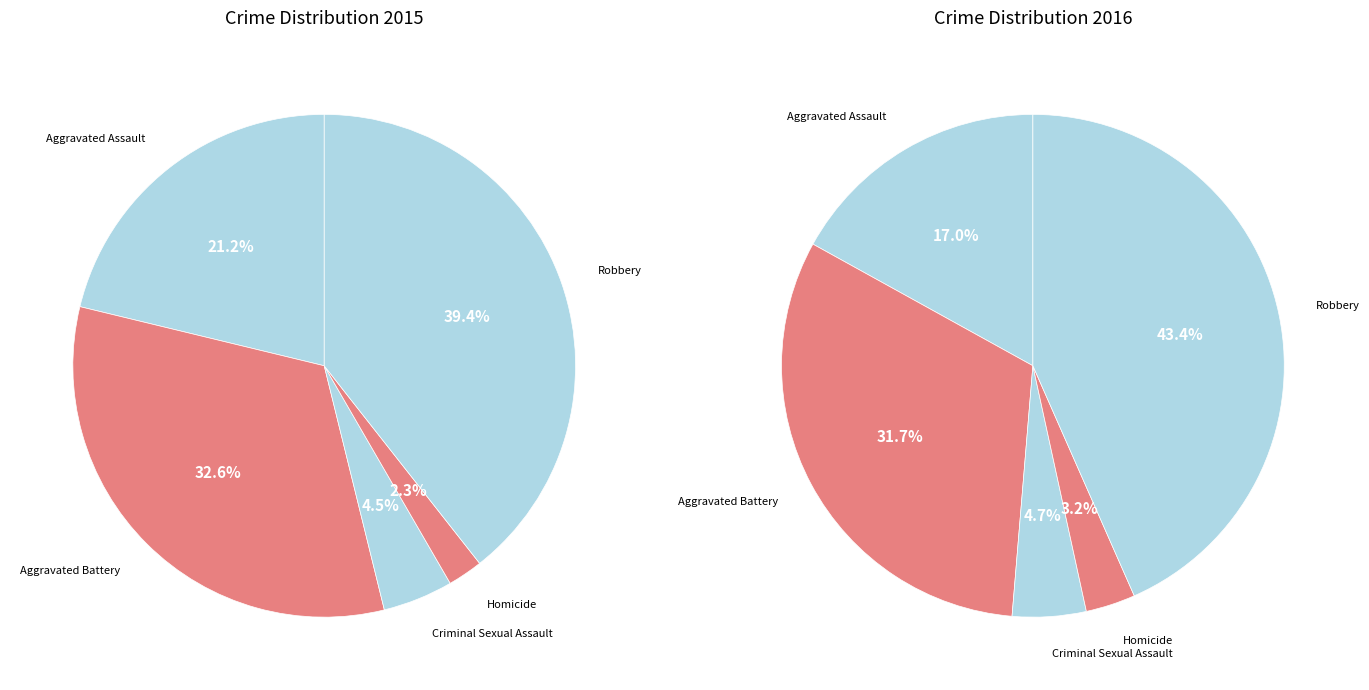

Is Aggravated Assault the majority of the pie?

No